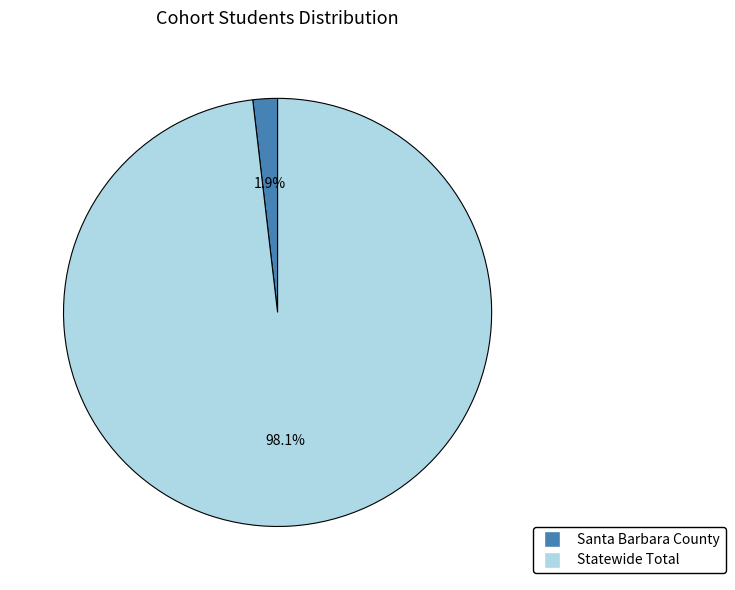

Which category accounts for the majority?

Statewide Total